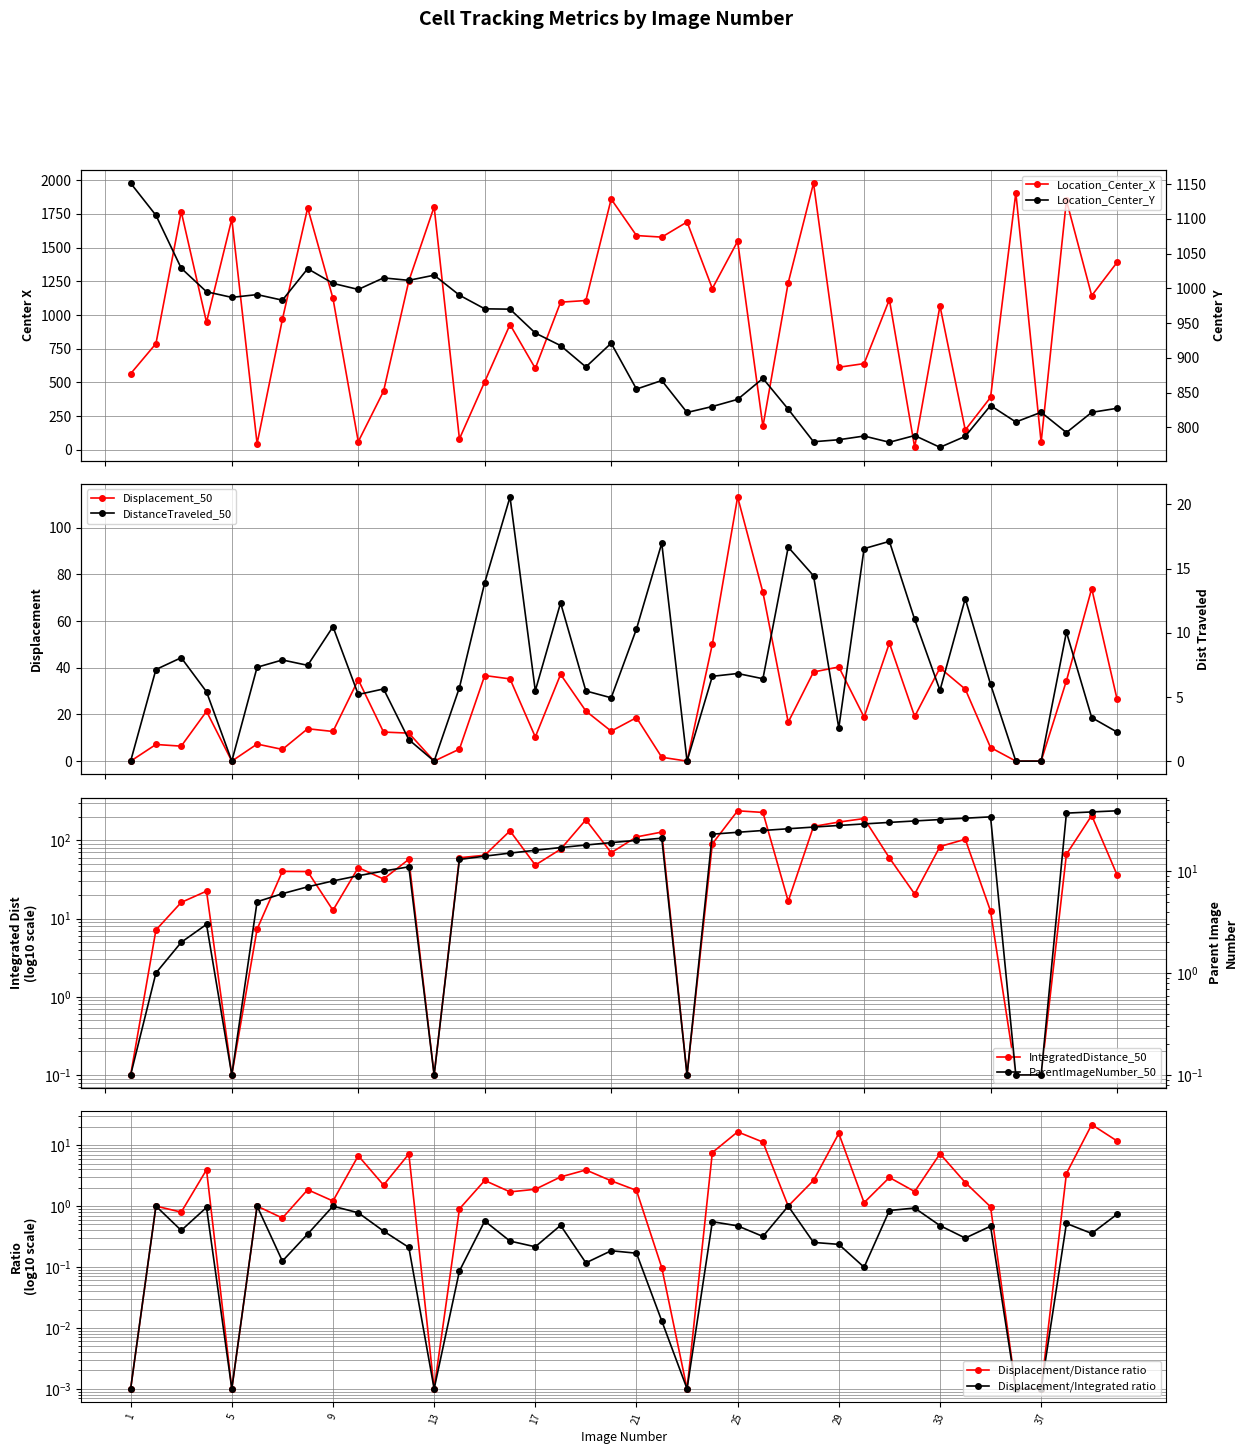

True or false: TrackObjects_IntegratedDistance_50 and TrackObjects_Displacement_50 cross at least once.

False